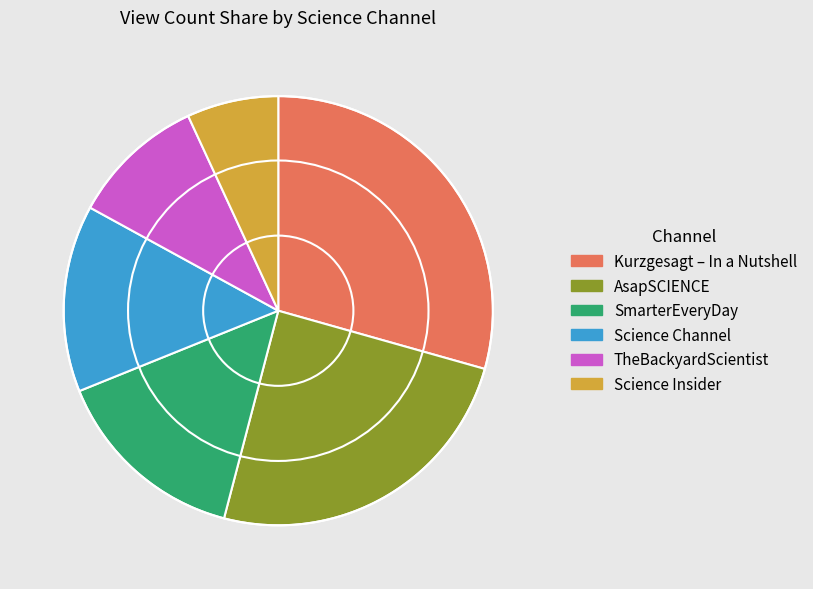

Count the number of slices in the pie.

6